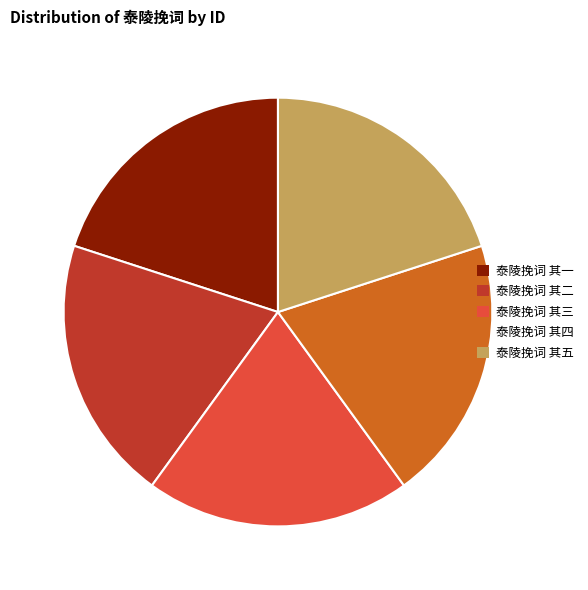

How many slices are in this pie chart?

5